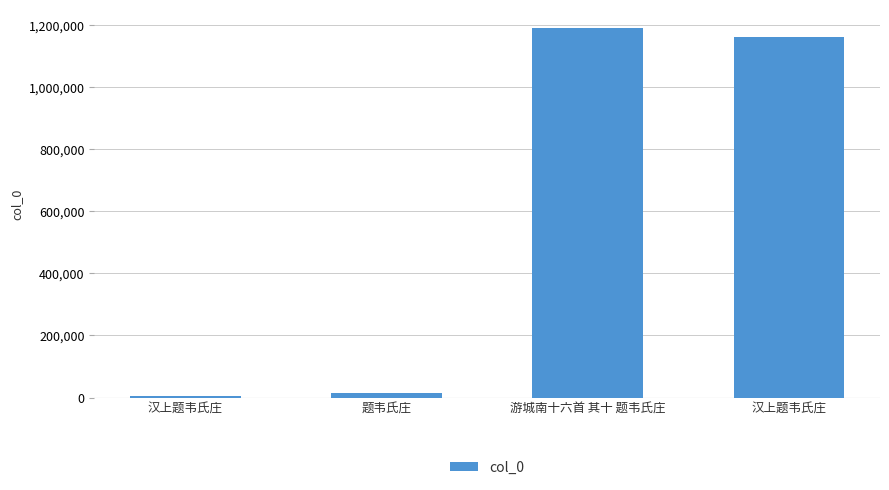

Reading right to left, transcribe all the data shown in this chart.

汉上题韦氏庄=1161244	游城南十六首 其十 题韦氏庄=1190968	题韦氏庄=14326	汉上题韦氏庄=6470